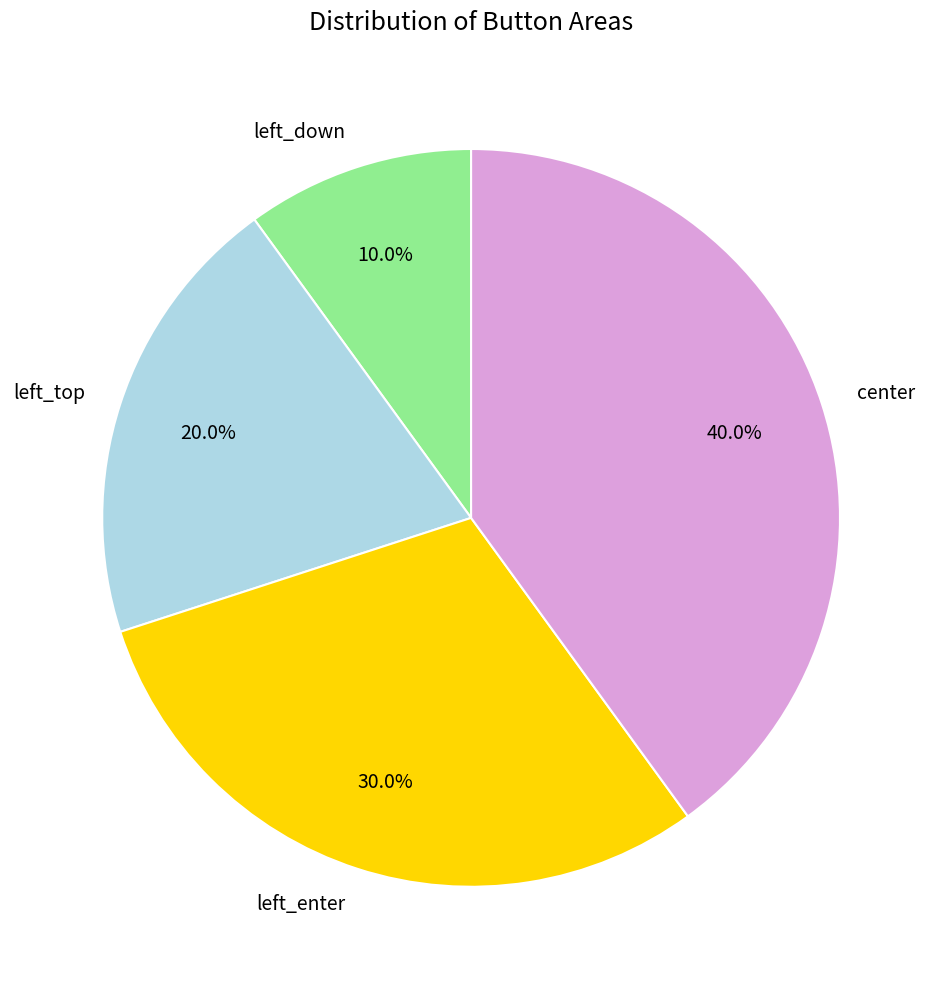

Rank the categories by value from highest to lowest.

center, left_enter, left_top, left_down